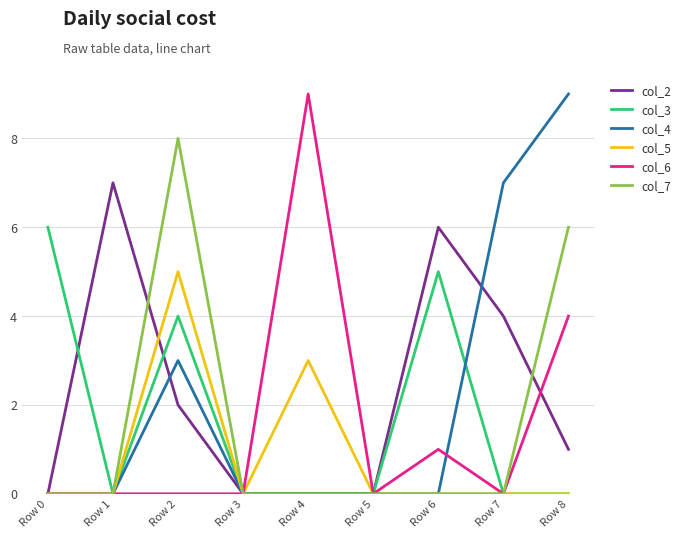

What is the total value across all series at Row 6?

12